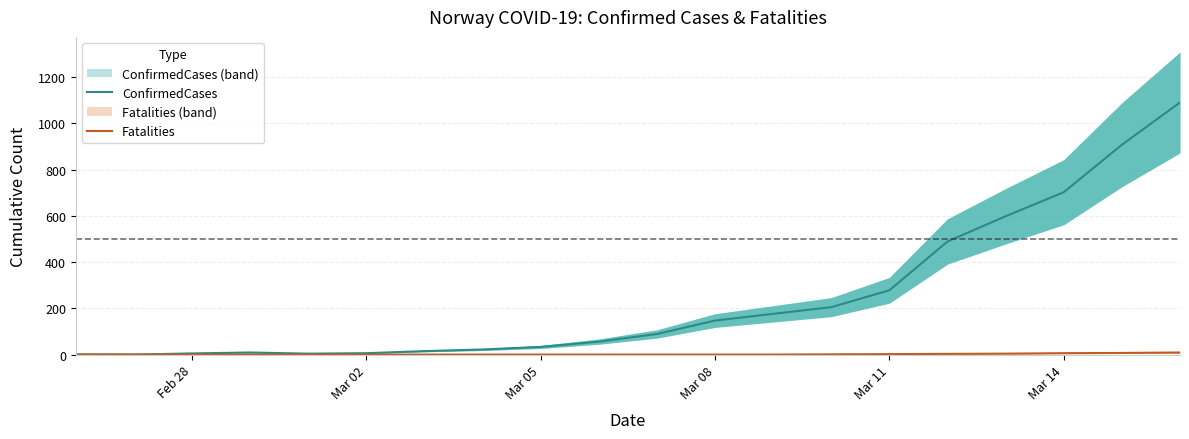

How many values in the ConfirmedCases series are below 89?

10